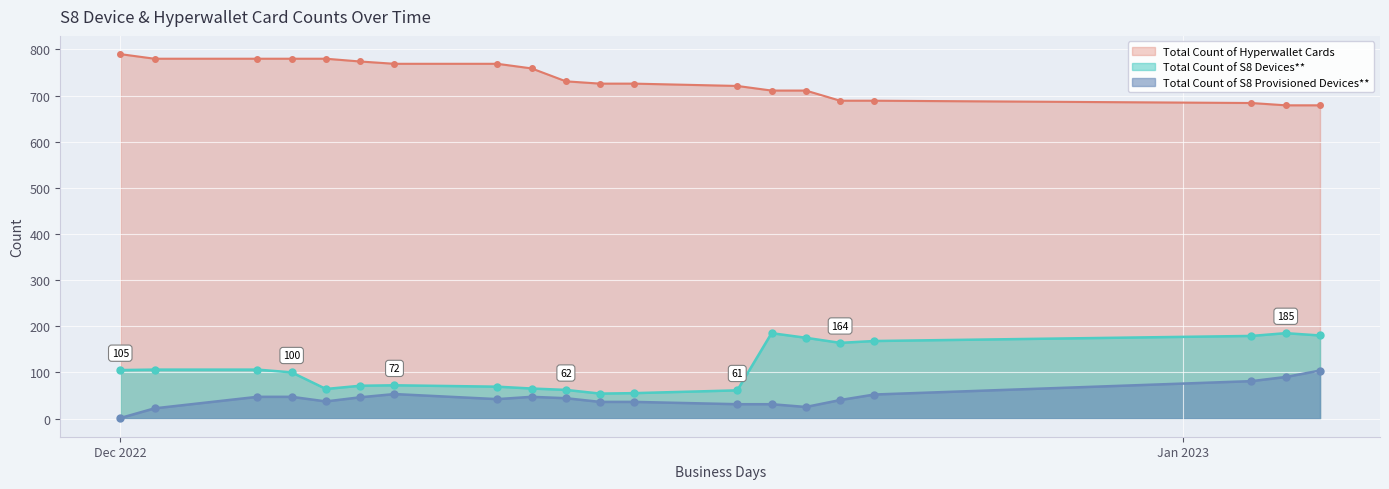

What is the difference between the Total Count of S8 Devices** values at 2022-12-05 and 2022-12-21?

69